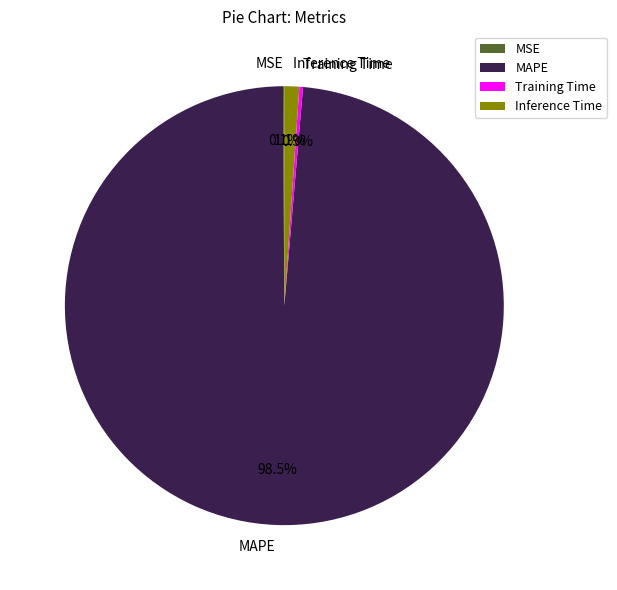

How much of the chart is everything except MAPE?

1.5%